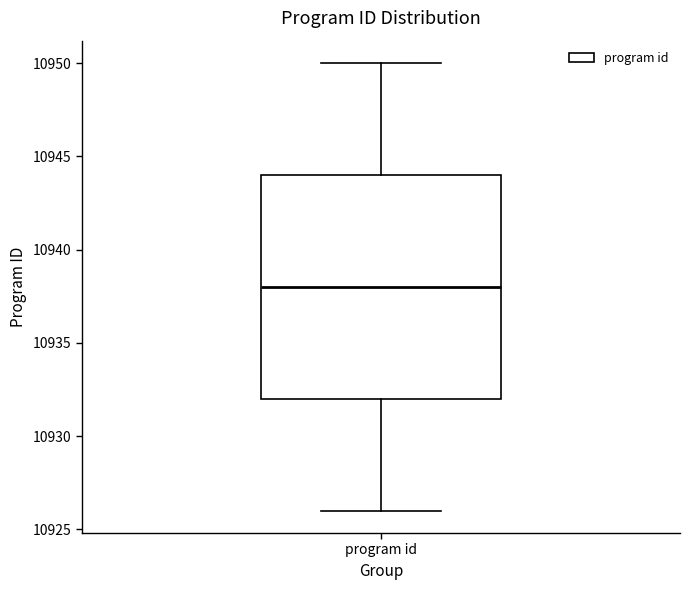

Transcribe this box plot: give where the median line is, the range the box spans, and where the two whiskers end, as read against the y-axis. The values are not printed on the chart, so give them approximately, as read against the axis.

median 10938, box 10932 to 10944, whiskers 10926 to 10950